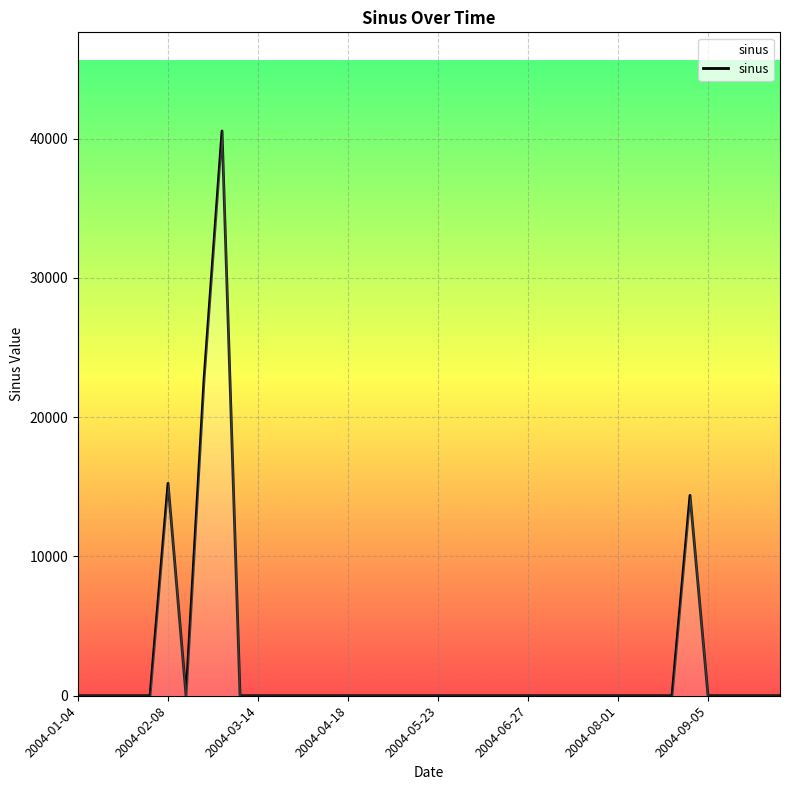

What is the greatest value displayed?

40540.7